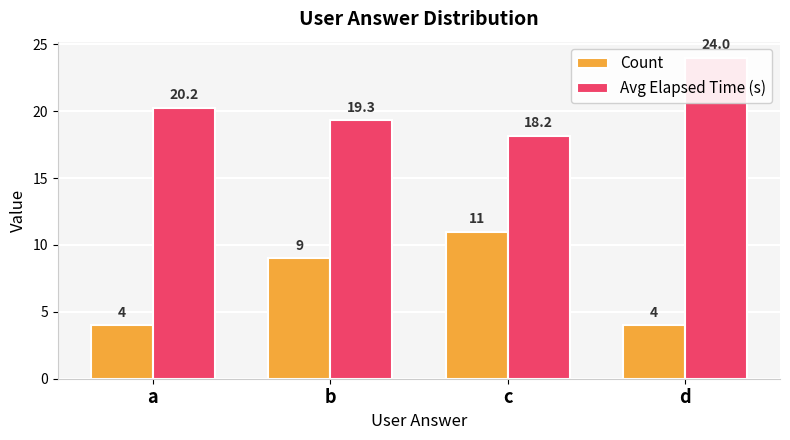

Which series has the largest range (max minus min)?

Count